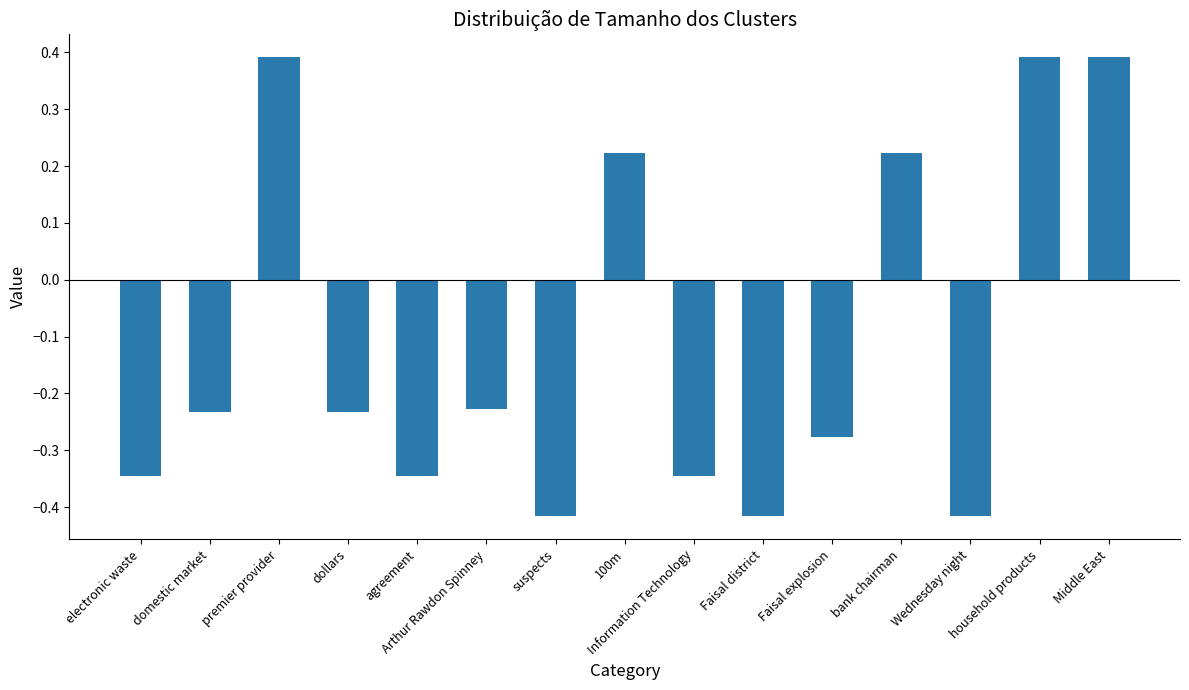

Count the values in the range 0 to 1.

5